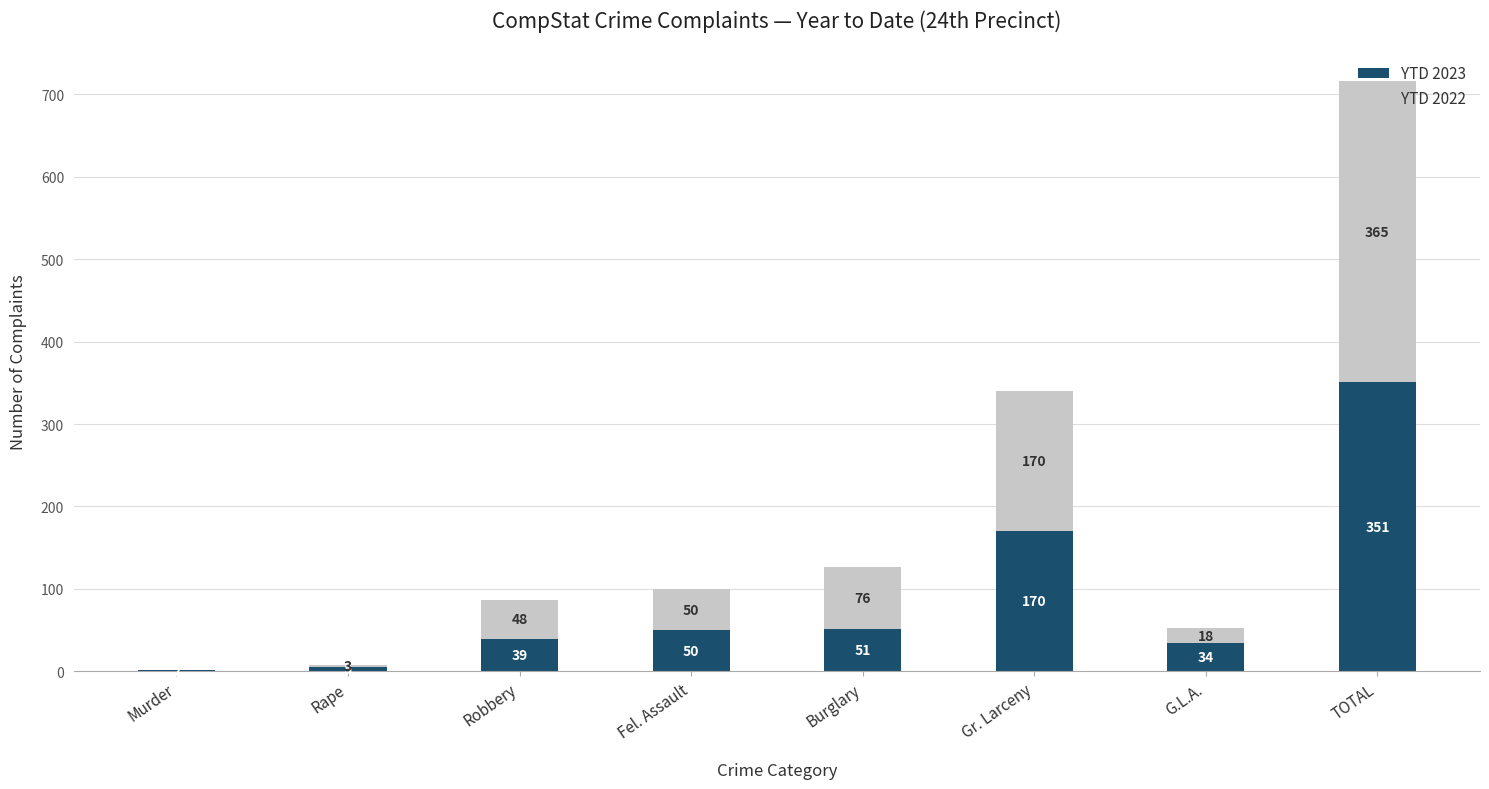

True or false: YTD 2023 has a value of 270 at Gr. Larceny.

False